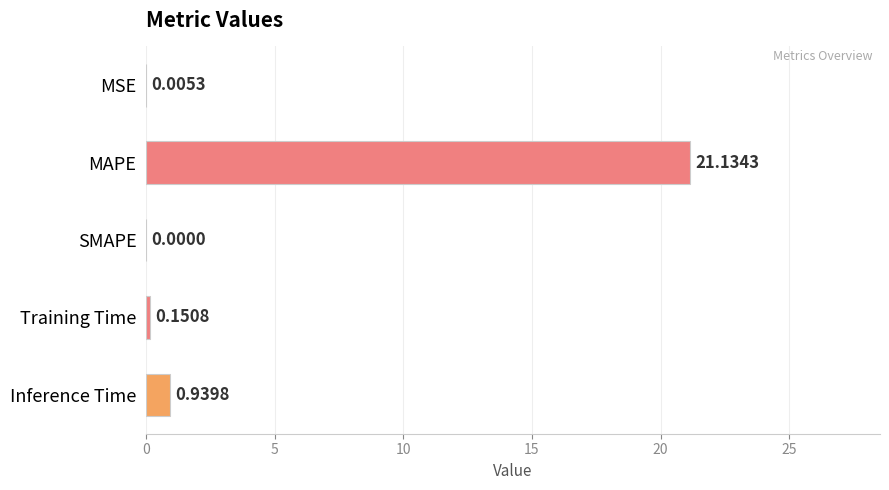

At which label is the value closest to 10?

Inference Time